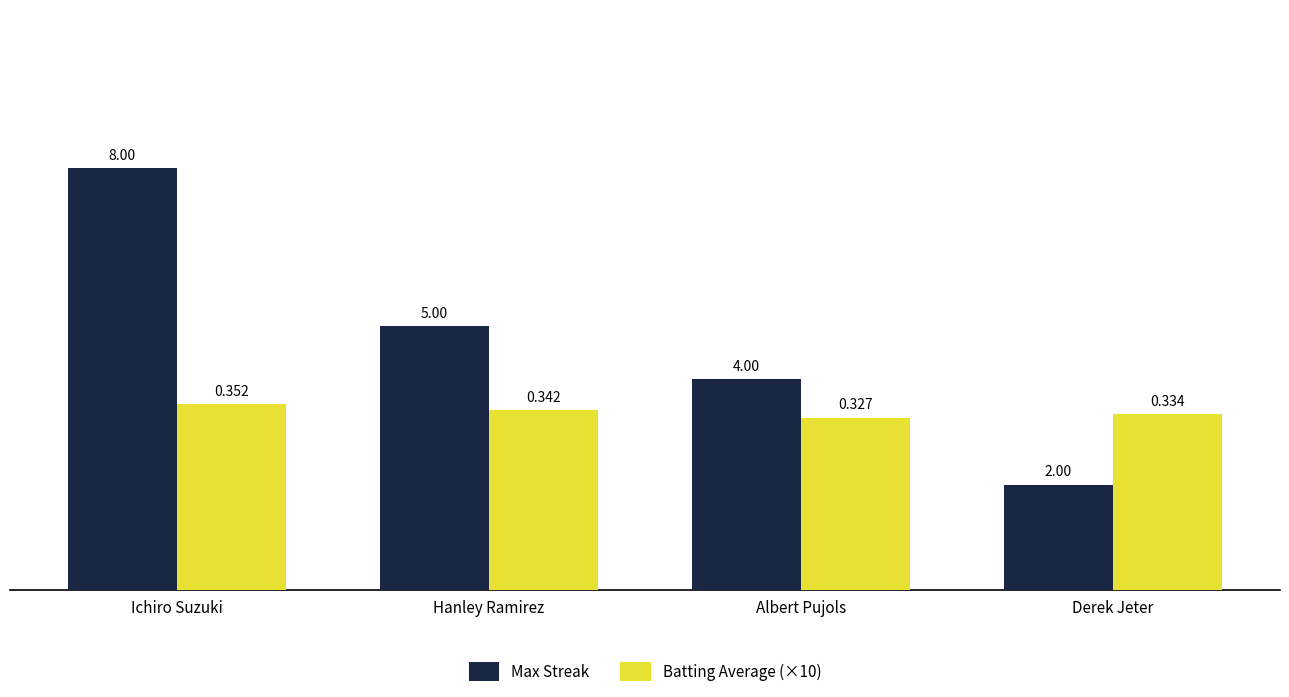

At Derek Jeter, list the series in order from smallest to largest.

Max Streak, Batting Average (×10)